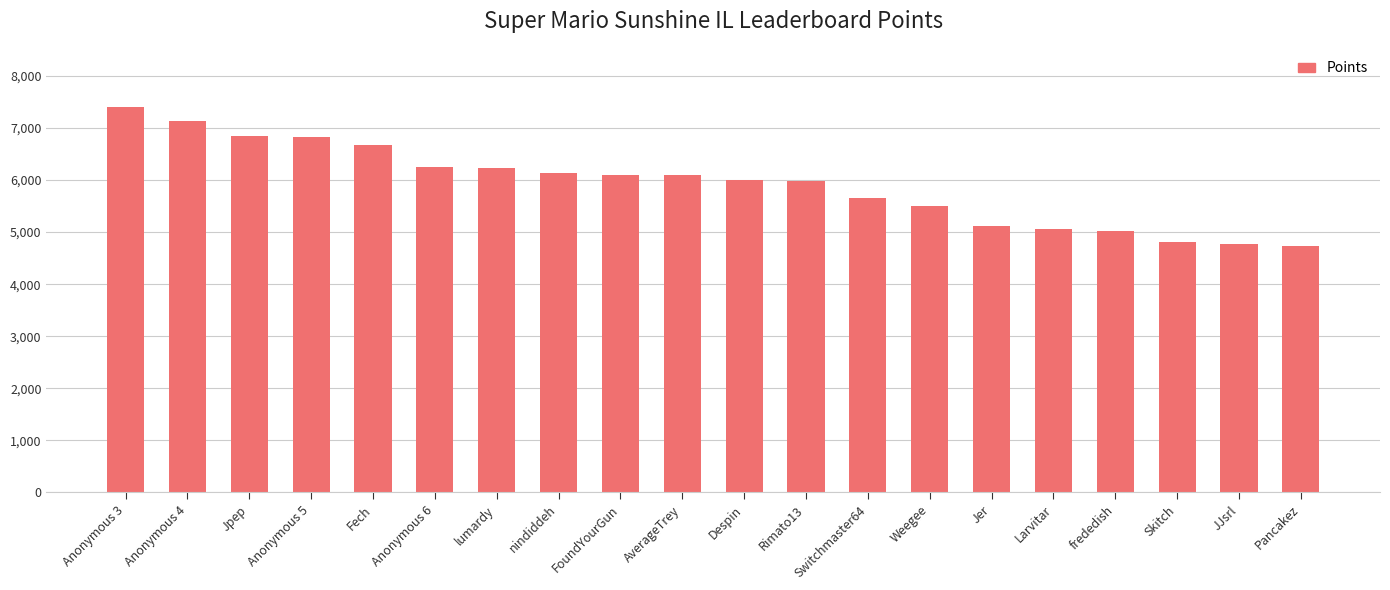

What is the difference between the values at frededish and Skitch?

210